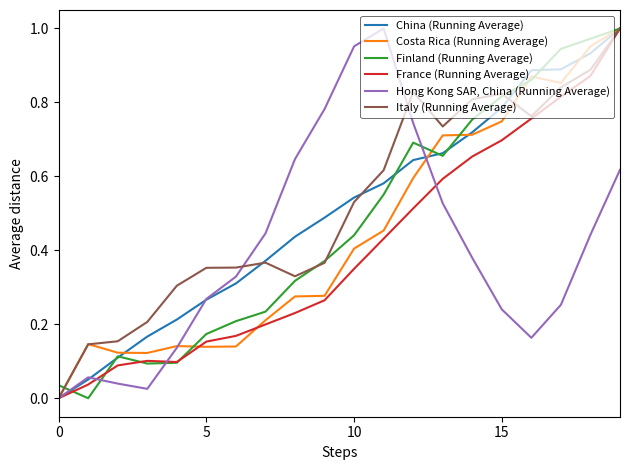

Which series has the widest spread of values?

China (Running Average)